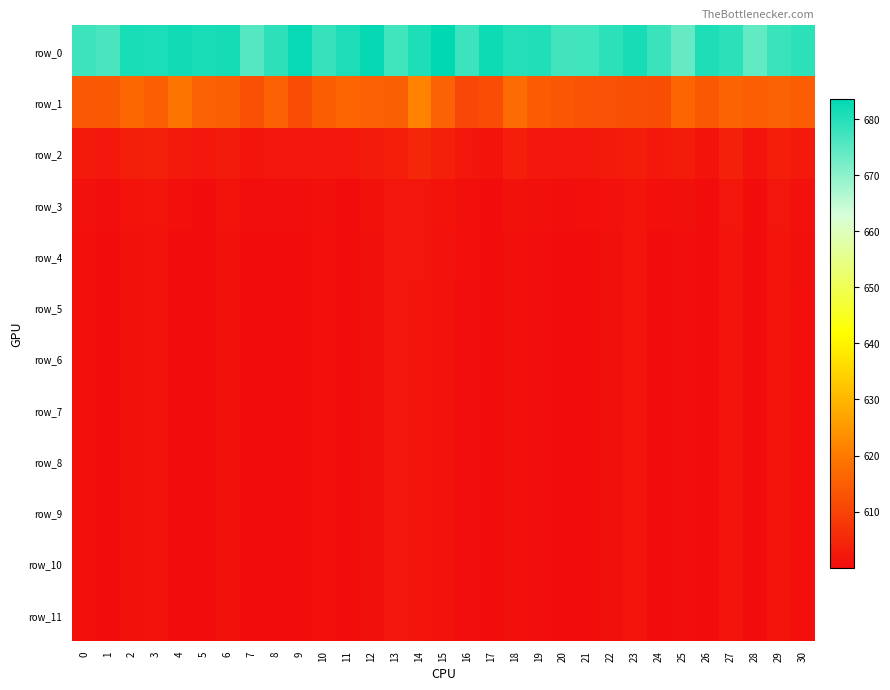

At which label does row_4 reach its peak?

13